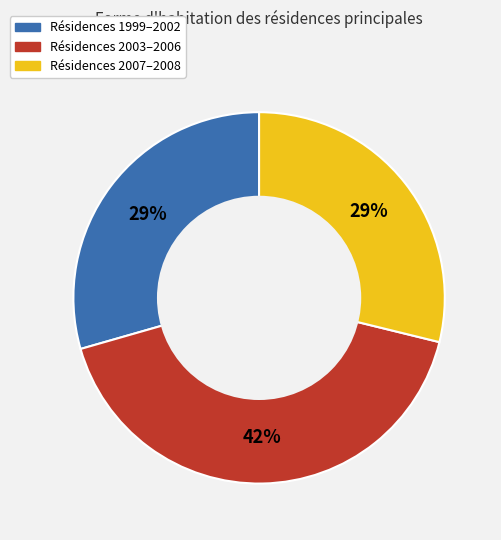

Does any single category account for the majority?

No